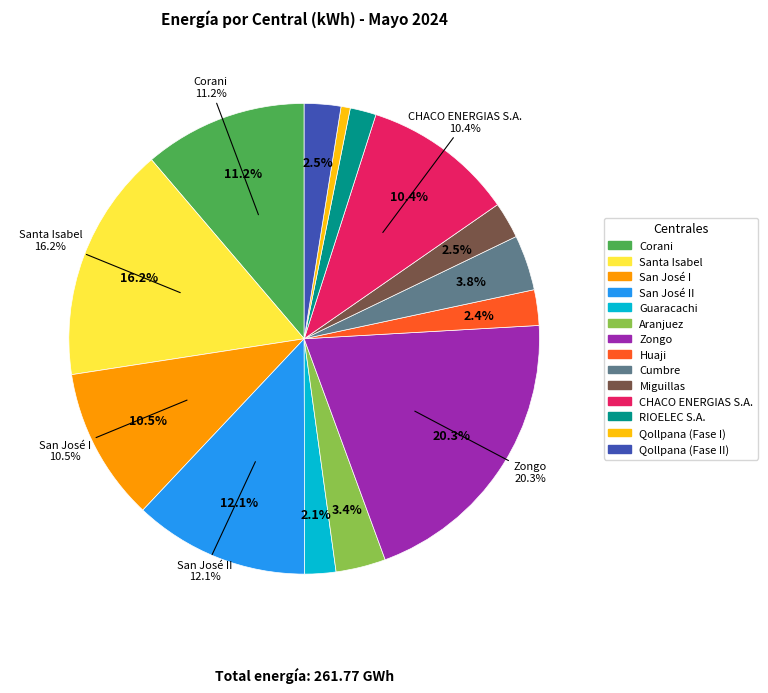

How many segments does this pie chart have?

14